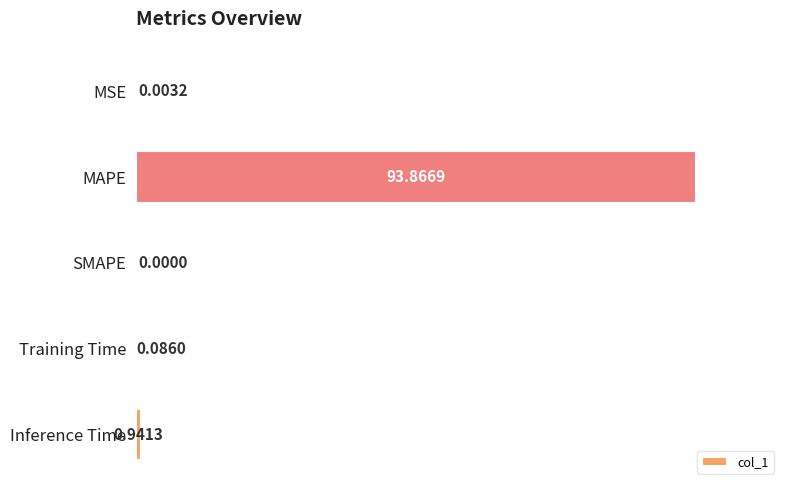

What is the sum of the values at Training Time and Inference Time?

1.0